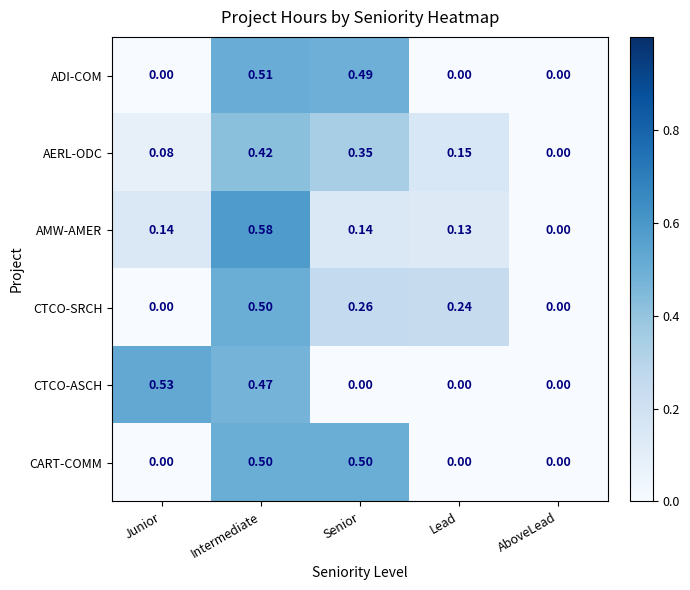

At which category is the sum across all series the highest?

Intermediate